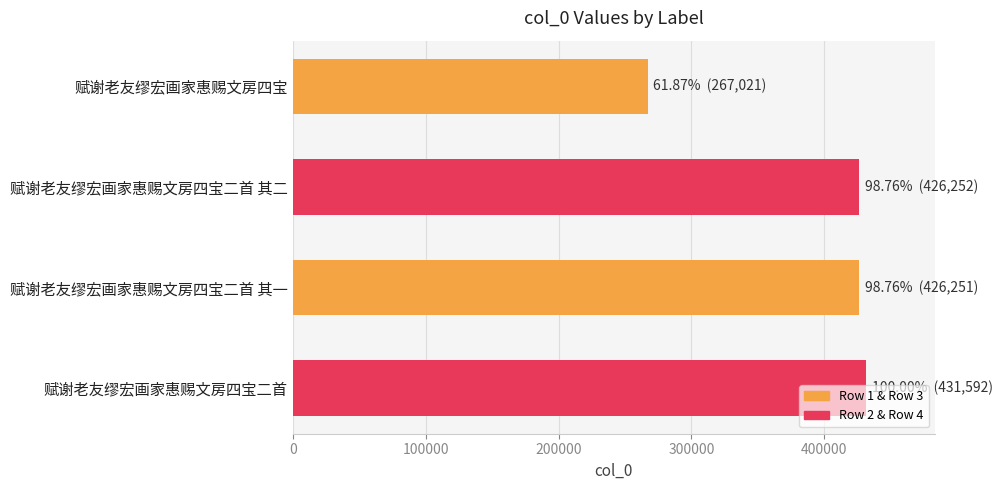

Between 赋谢老友缪宏画家惠赐文房四宝二首 其一 and 赋谢老友缪宏画家惠赐文房四宝, which is larger?

赋谢老友缪宏画家惠赐文房四宝二首 其一